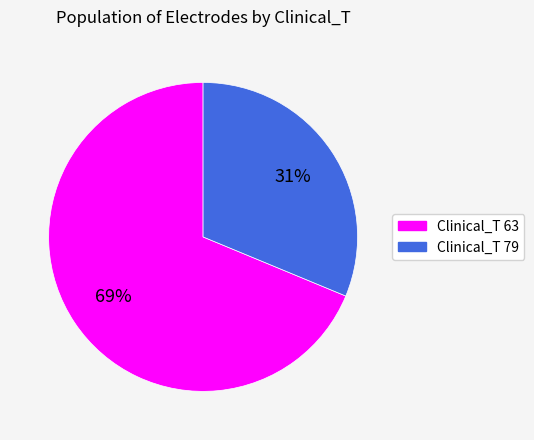

Does any single category account for the majority?

Yes